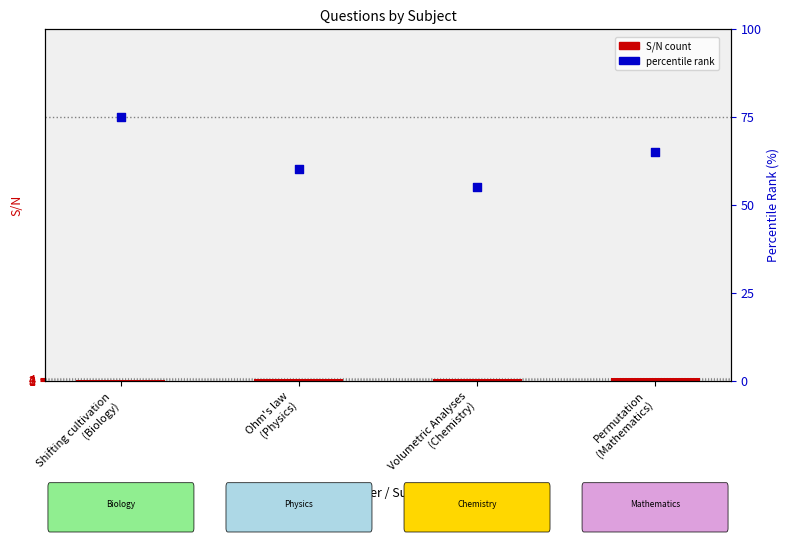

At which category is the sum across all series the highest?

Shifting cultivation
(Biology)